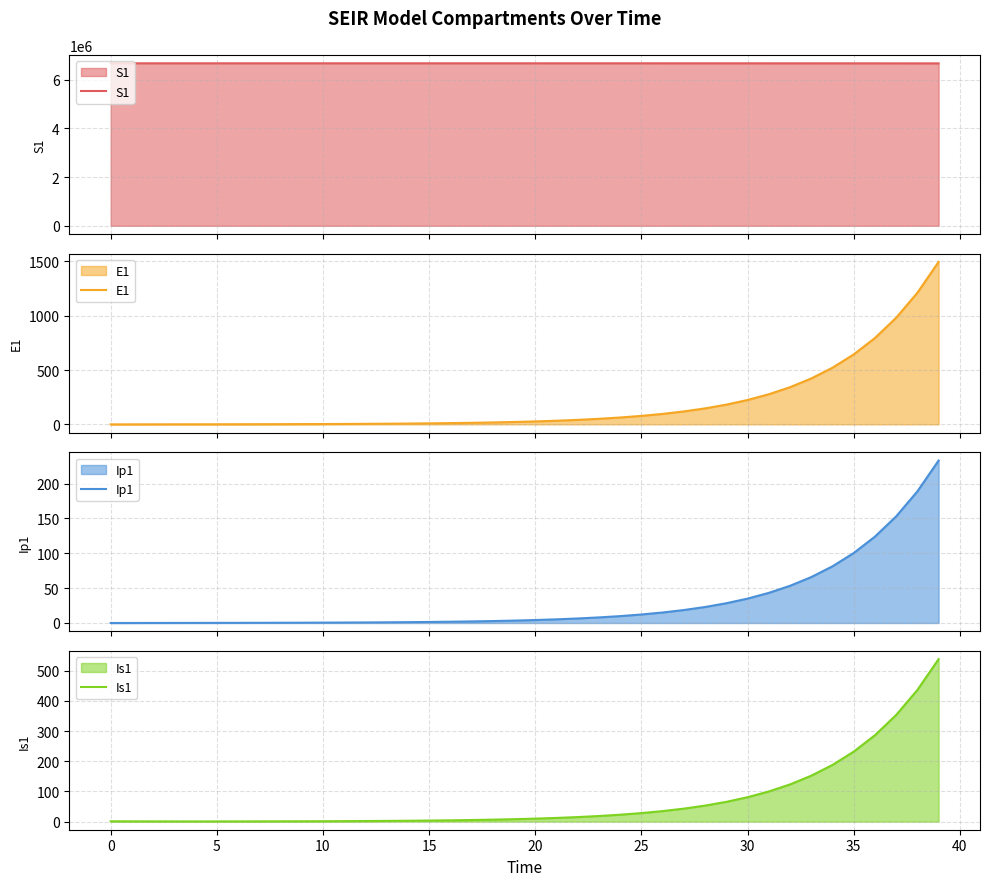

True or false: Ip1 has more than 2 points higher than both neighbors.

False